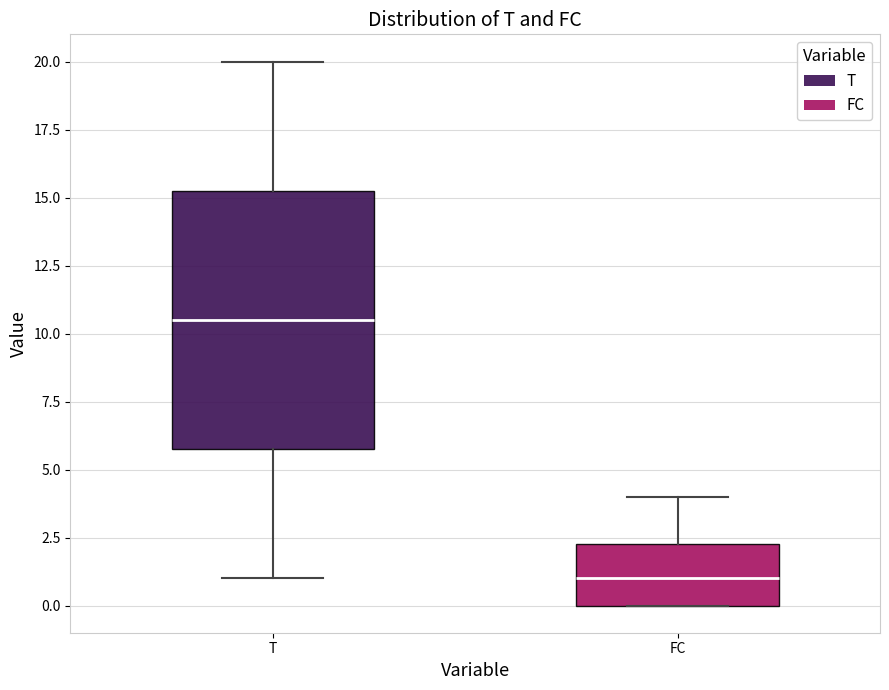

Comparing the boxes themselves (not the whiskers), which one is the tallest?

T